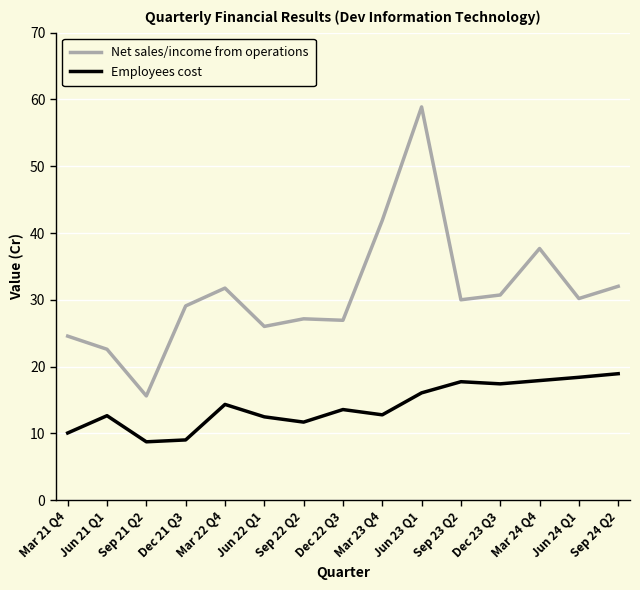

What is the total value across all series at Sep 23 Q2?

47.7